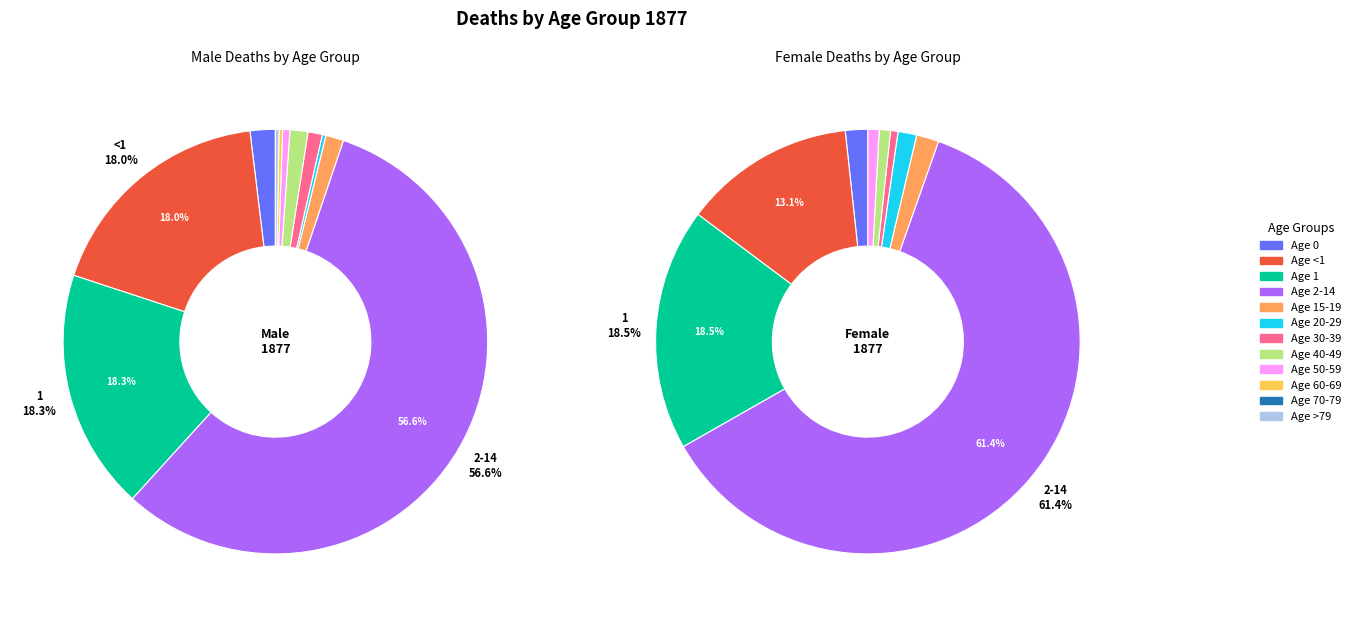

What is the majority slice?

2-14